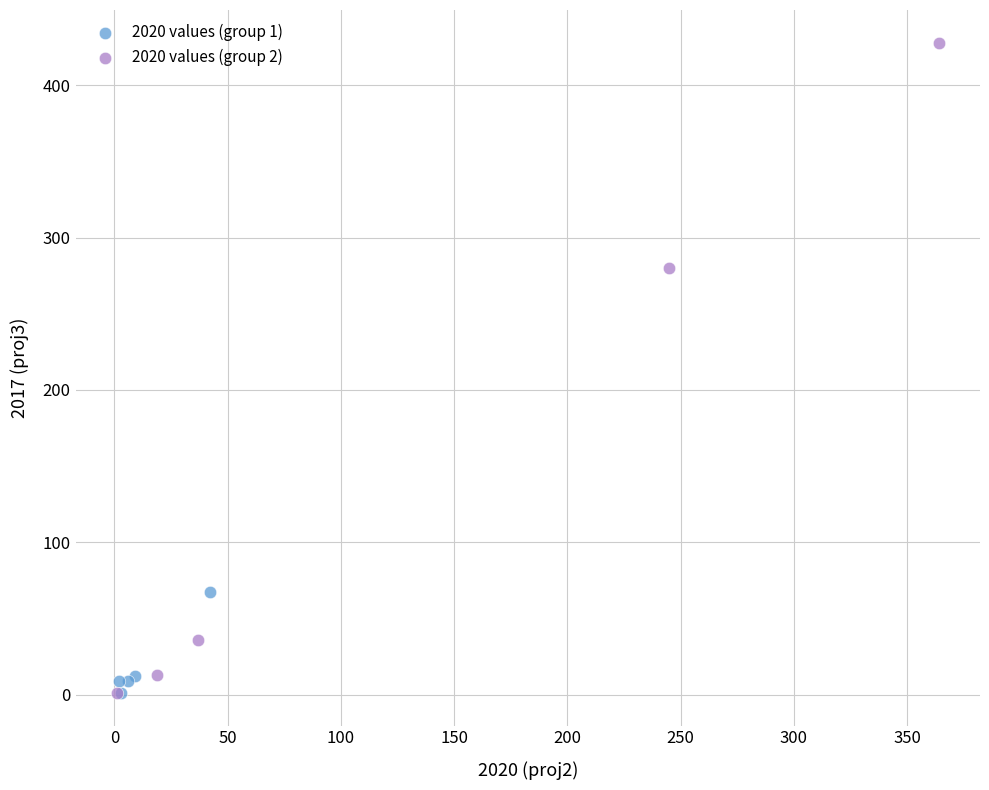

Which series has the widest spread of Y values?

2020 values (group 2)